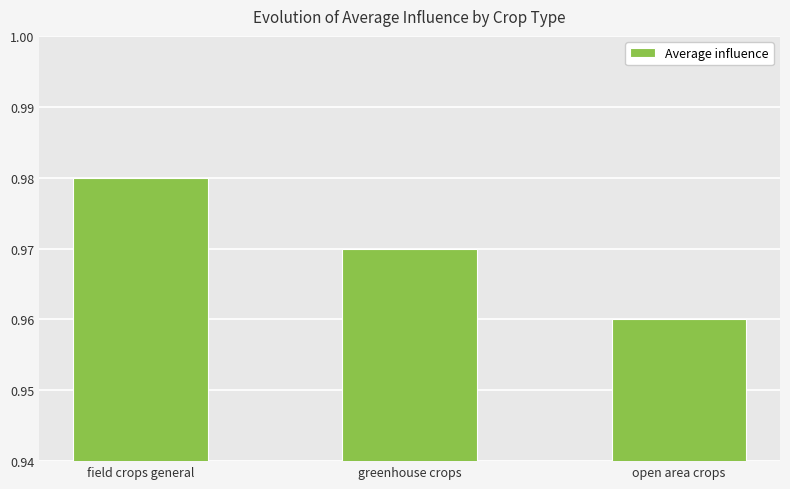

List the labels in order of value, smallest first.

open area crops, greenhouse crops, field crops general